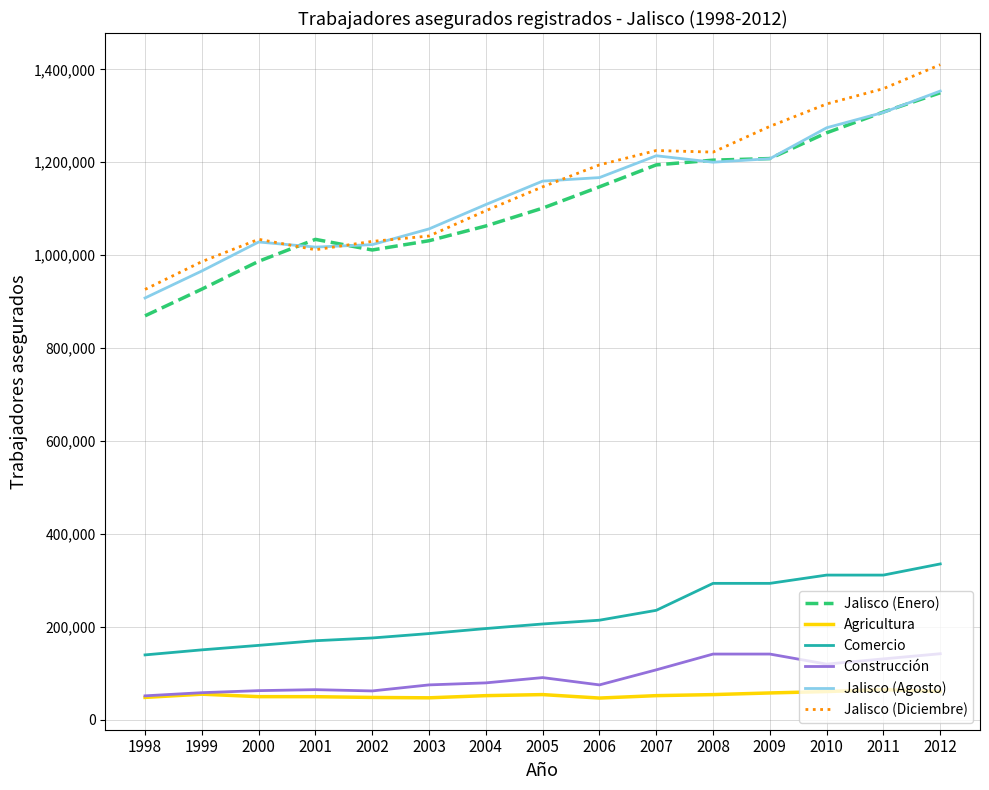

Where is Comercio nearest to the value 237365?

2007